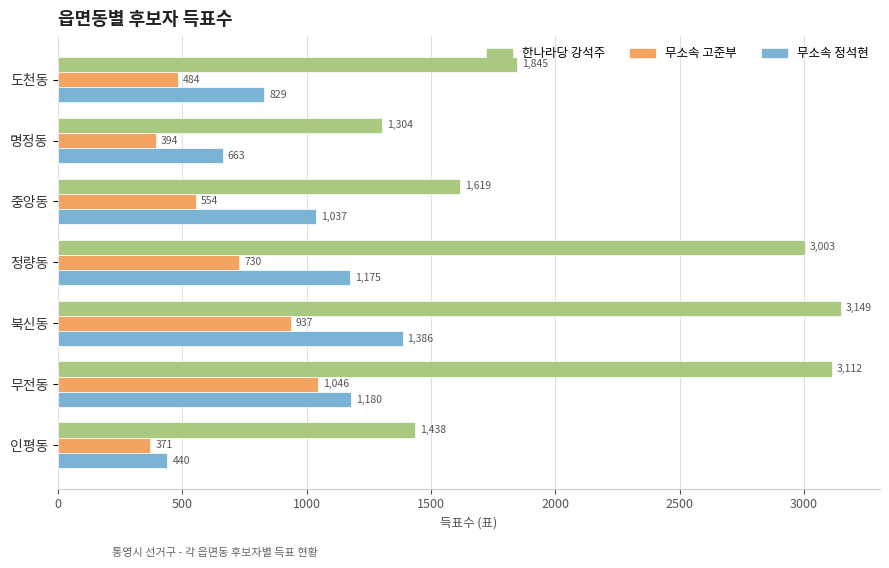

Which series has the largest range (max minus min)?

한나라당 강석주